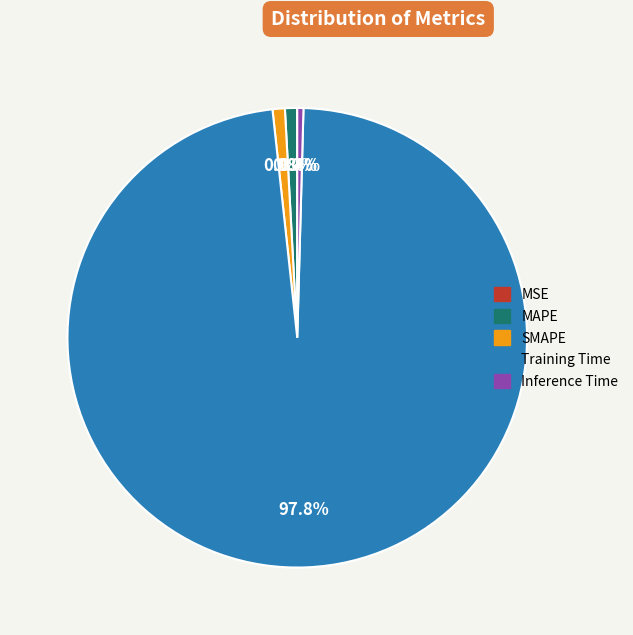

The Inference Time slice represents 0% of the pie. True or false?

True